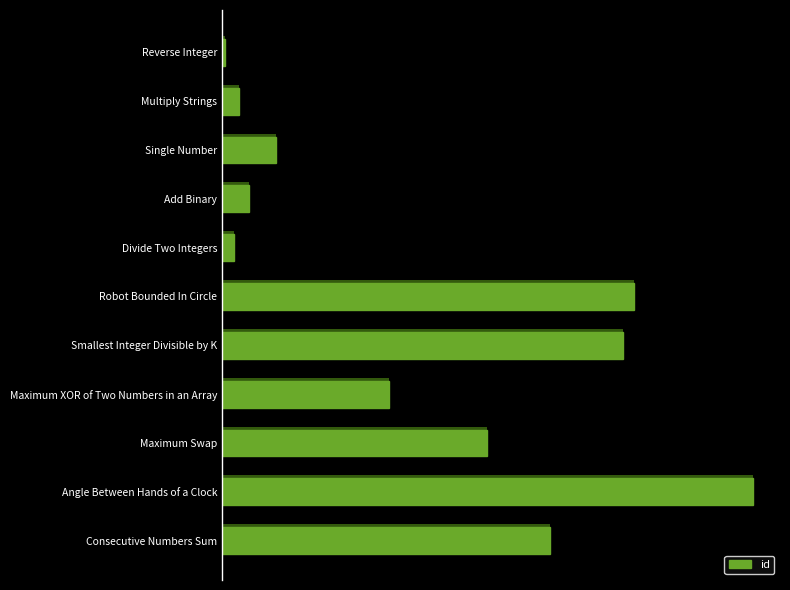

What is the greatest value displayed?

1344